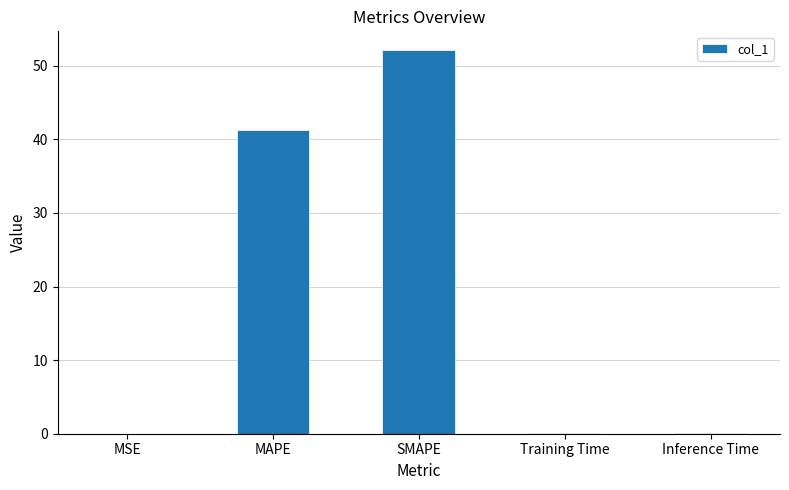

Between SMAPE and MSE, which is larger?

SMAPE